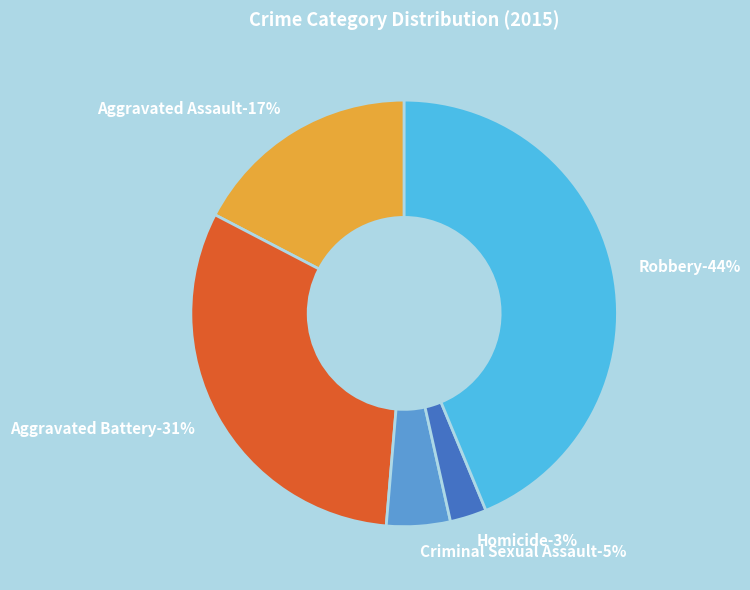

True or false: Aggravated Battery accounts for 24% of the total.

False